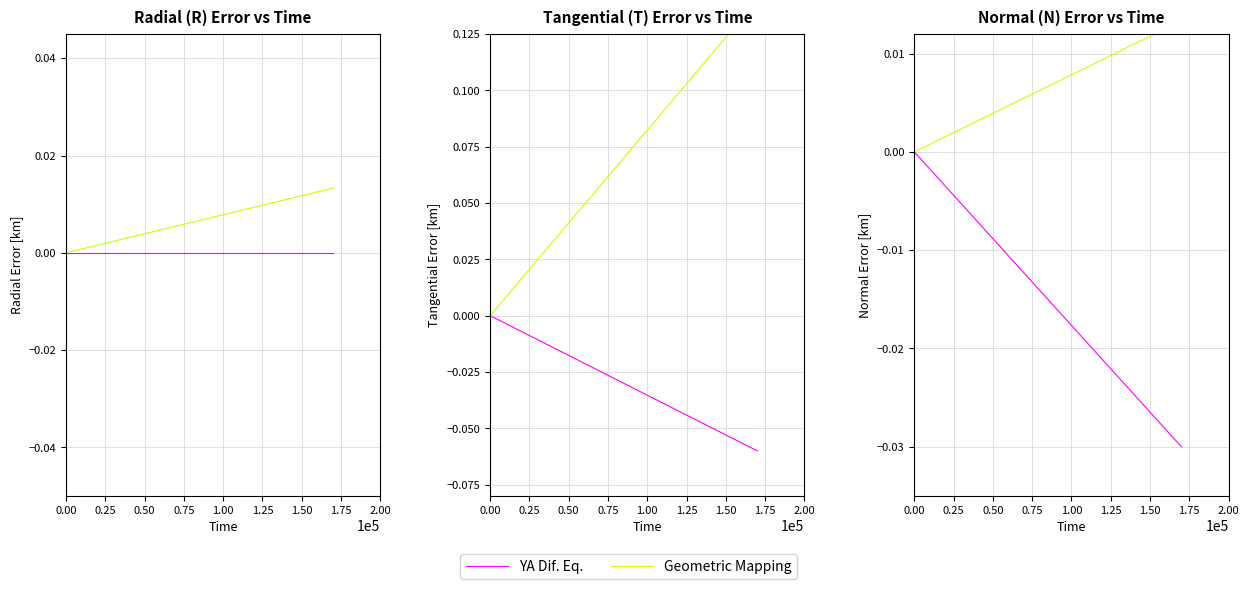

What are all the series names shown in the legend?

YA Dif. Eq., Geometric Mapping